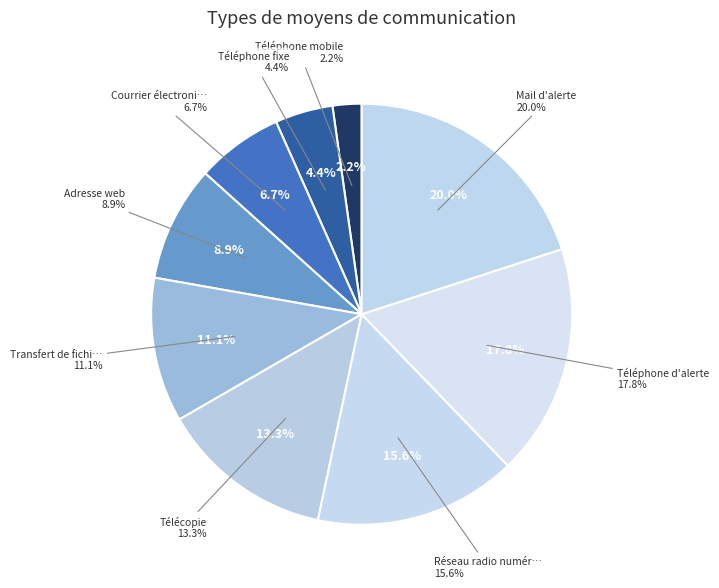

To the nearest percent, what is the average slice percentage?

11%